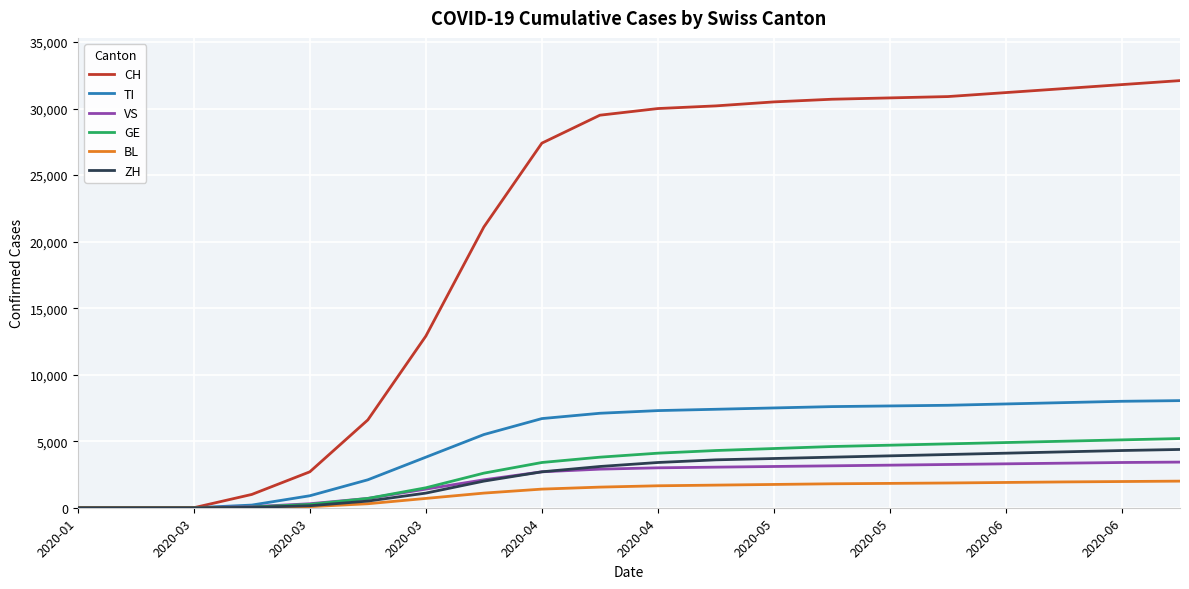

Which series has the largest total across all categories?

CH